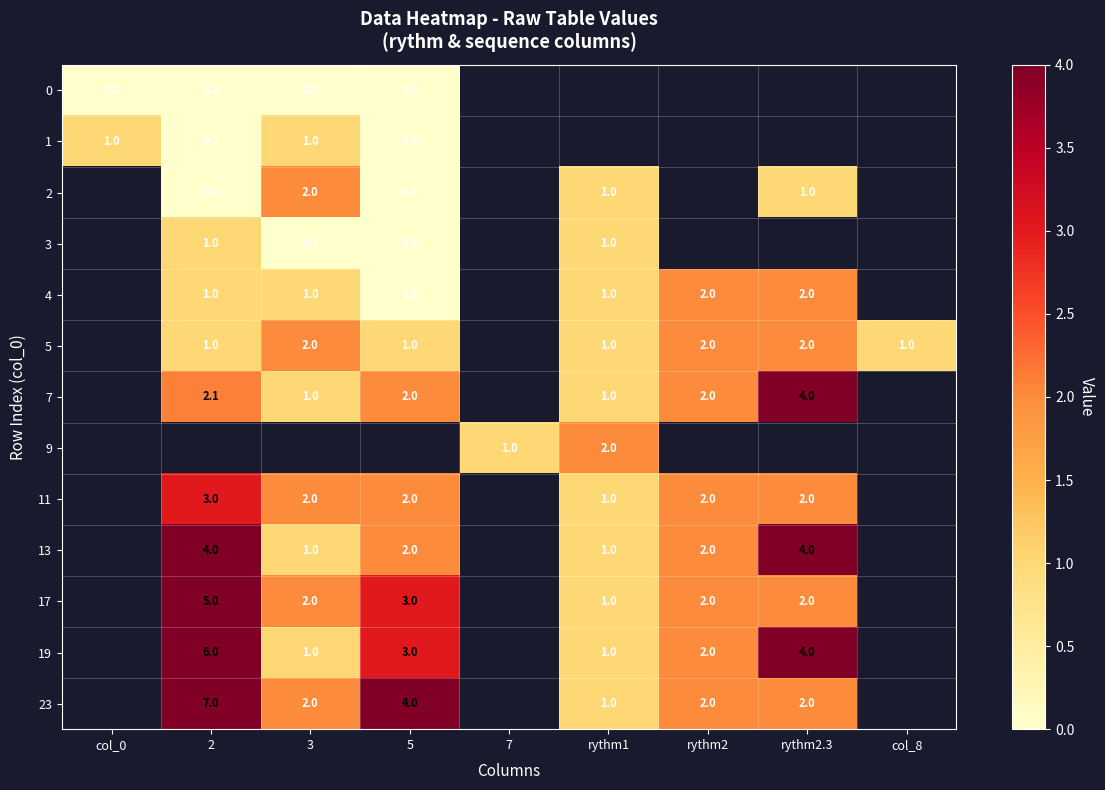

What is the maximum value shown in the chart?

7.0